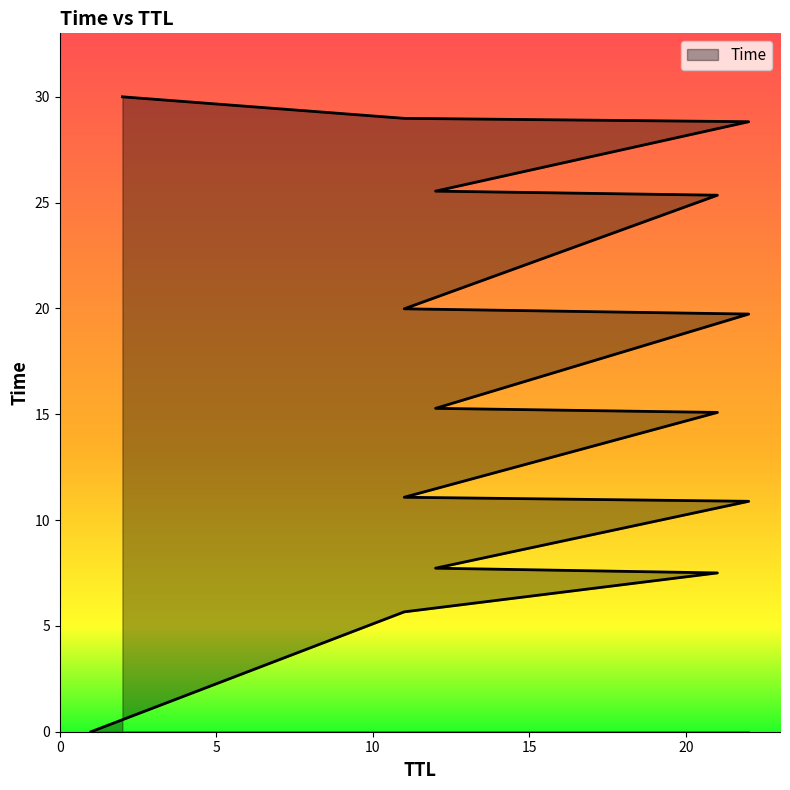

What is the average value?

16.8